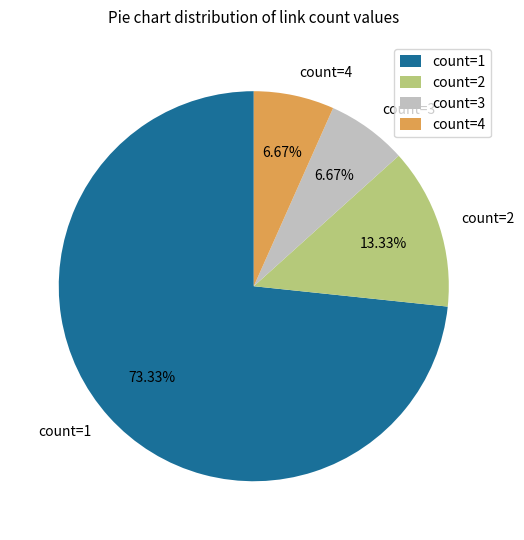

How many slices are in this pie chart?

4